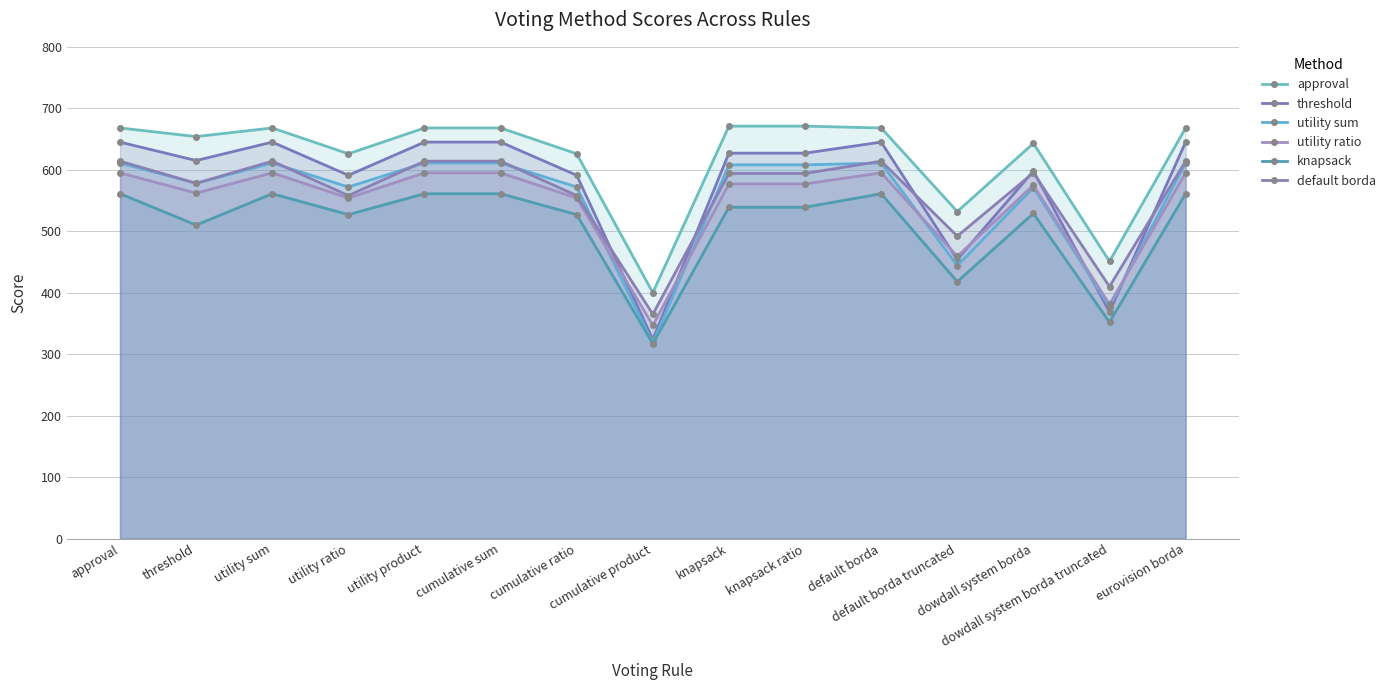

The value of threshold at approval is 1089. True or false?

False